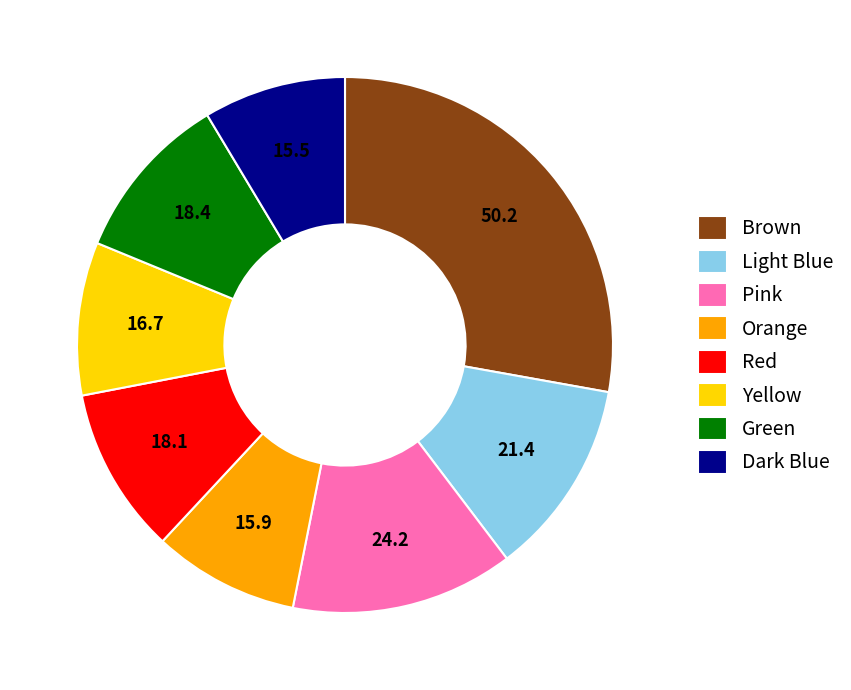

Which category has the biggest portion of the pie?

Brown